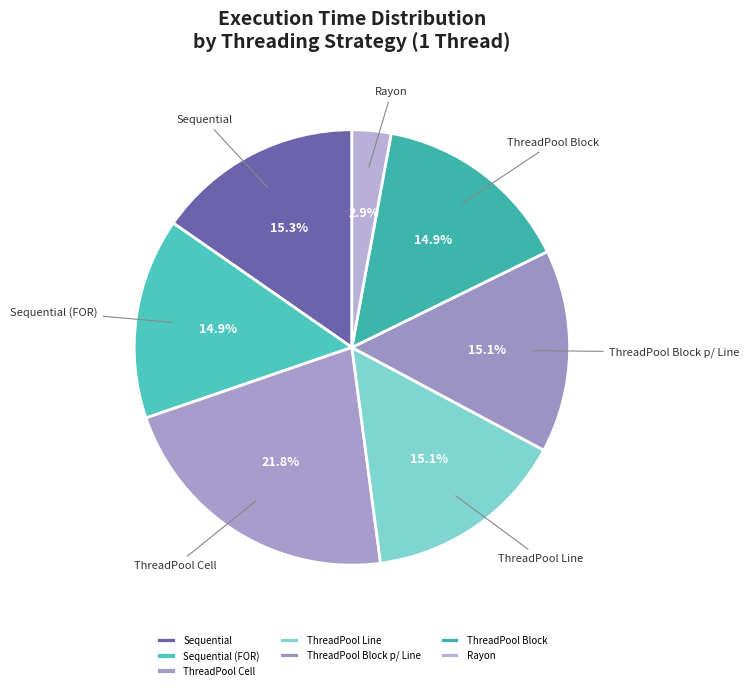

What portion of the pie excludes Sequential?

84.7%